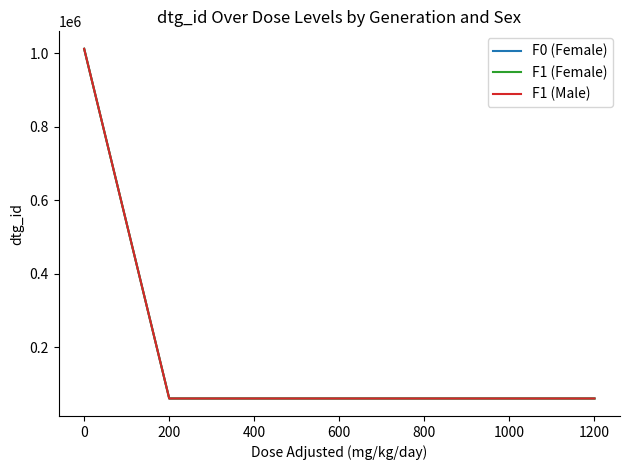

What is the difference between the maximum and second lowest values in the F1 (Female) series?

950956